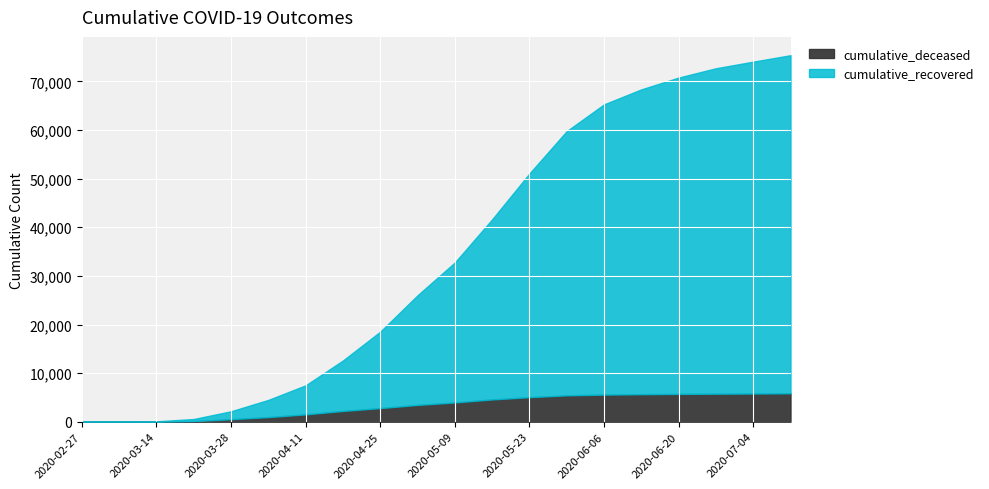

What position from the left is 2020-06-13?

16